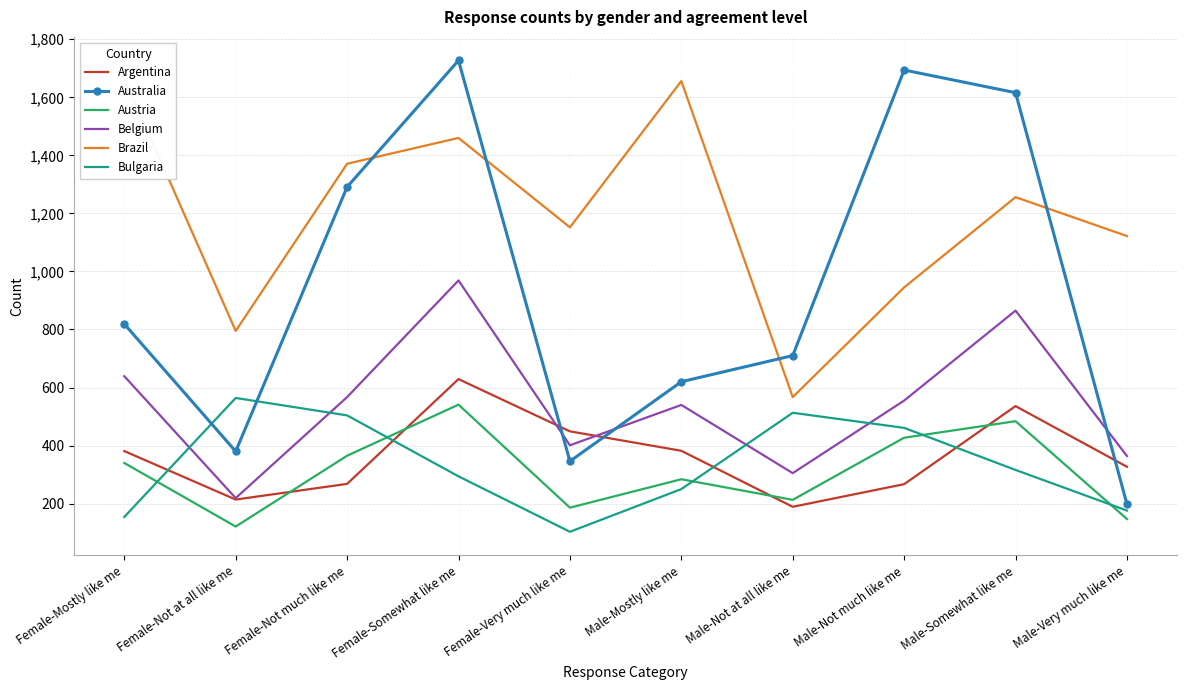

What is the approximate value of Australia at Male-Very much like me?

198